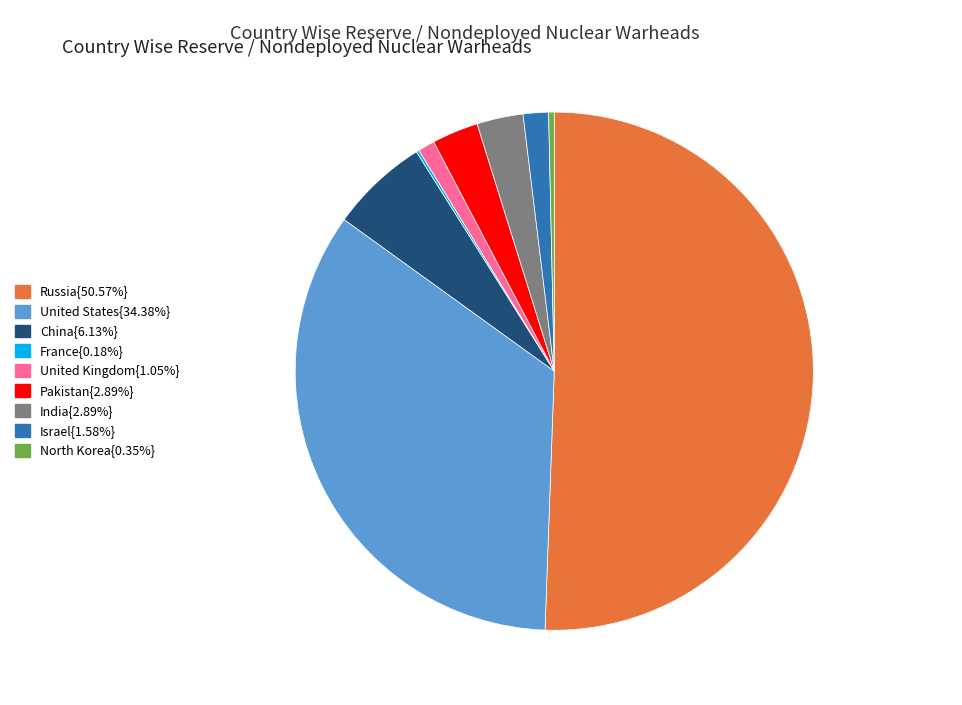

Do North Korea{0.35%} and Russia{50.57%} together represent more than half of the pie?

Yes